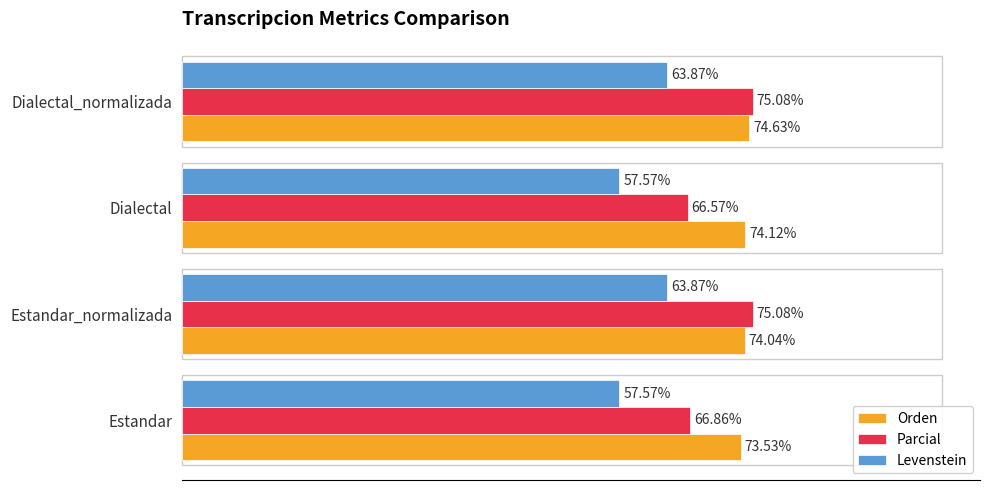

At which label is Parcial closest to 70?

Estandar